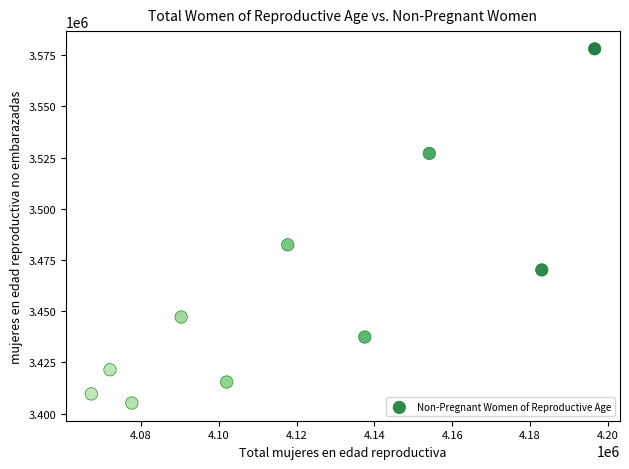

What is the average Y value?

3459363.3